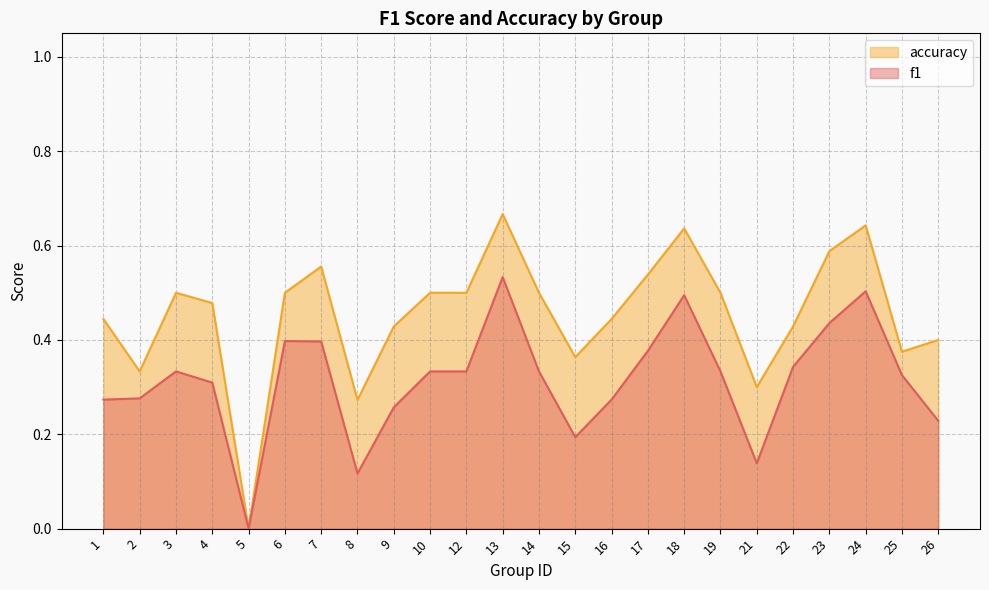

Where is accuracy nearest to the value 0?

5